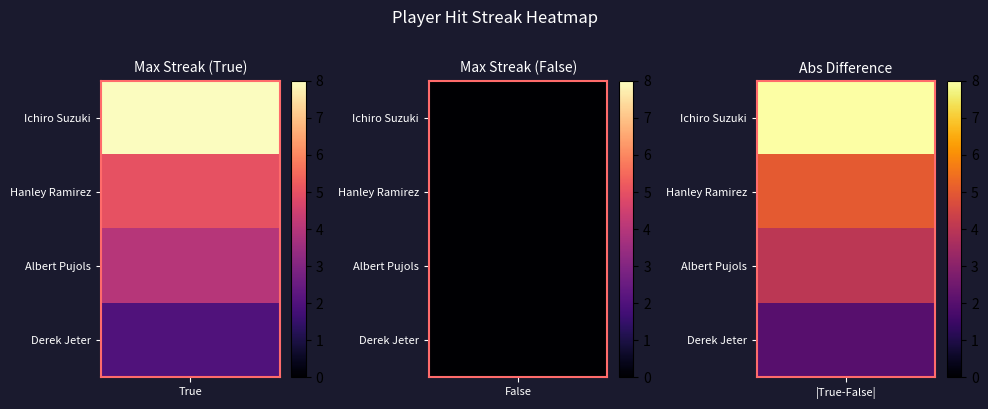

List the series in order of their overall mean, highest first.

Ichiro Suzuki, Hanley Ramirez, Albert Pujols, Derek Jeter